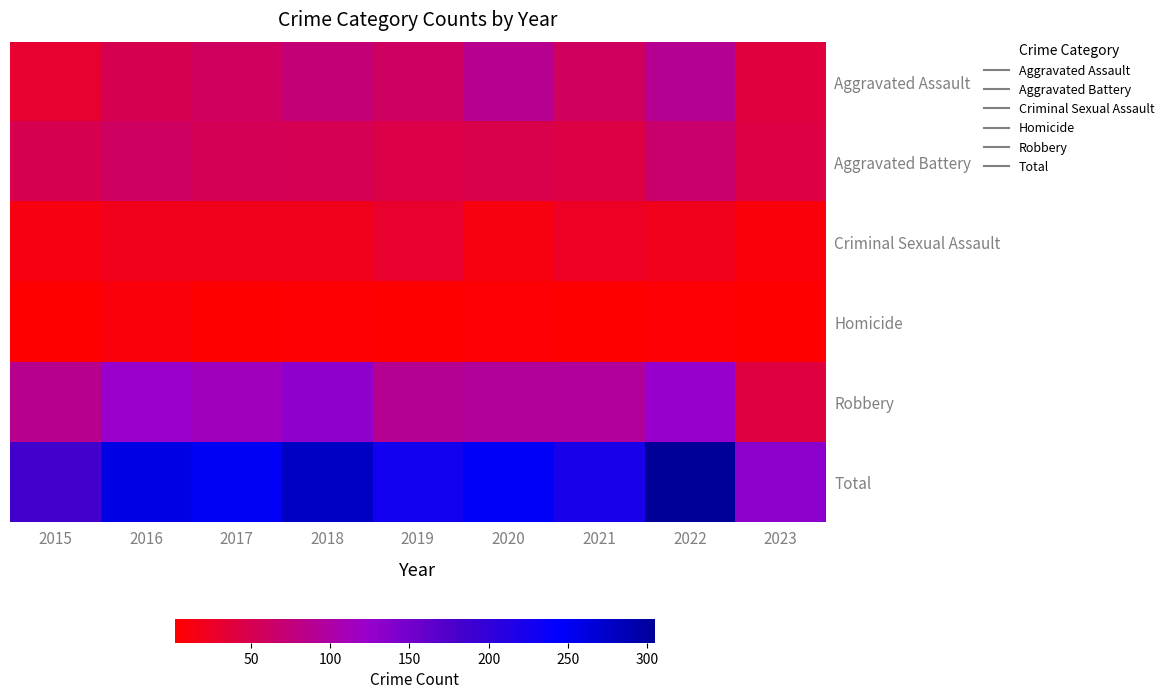

Reading left to right, extract all data points from this chart.

Aggravated Assault: 2015=31	2016=50	2017=59	2018=72	2019=61	2020=88	2021=58	2022=89	2023=39
Aggravated Battery: 2015=50	2016=60	2017=54	2018=52	2019=45	2020=48	2021=43	2022=66	2023=43
Criminal Sexual Assault: 2015=13	2016=19	2017=19	2018=19	2019=29	2020=12	2021=24	2022=19	2023=9
Homicide: 2015=4	2016=8	2017=2	2018=5	2019=3	2020=6	2021=2	2022=6	2023=2
Robbery: 2015=87	2016=123	2017=115	2018=130	2019=89	2020=94	2021=95	2022=125	2023=40
Total: 2015=185	2016=260	2017=249	2018=278	2019=227	2020=248	2021=222	2022=305	2023=133